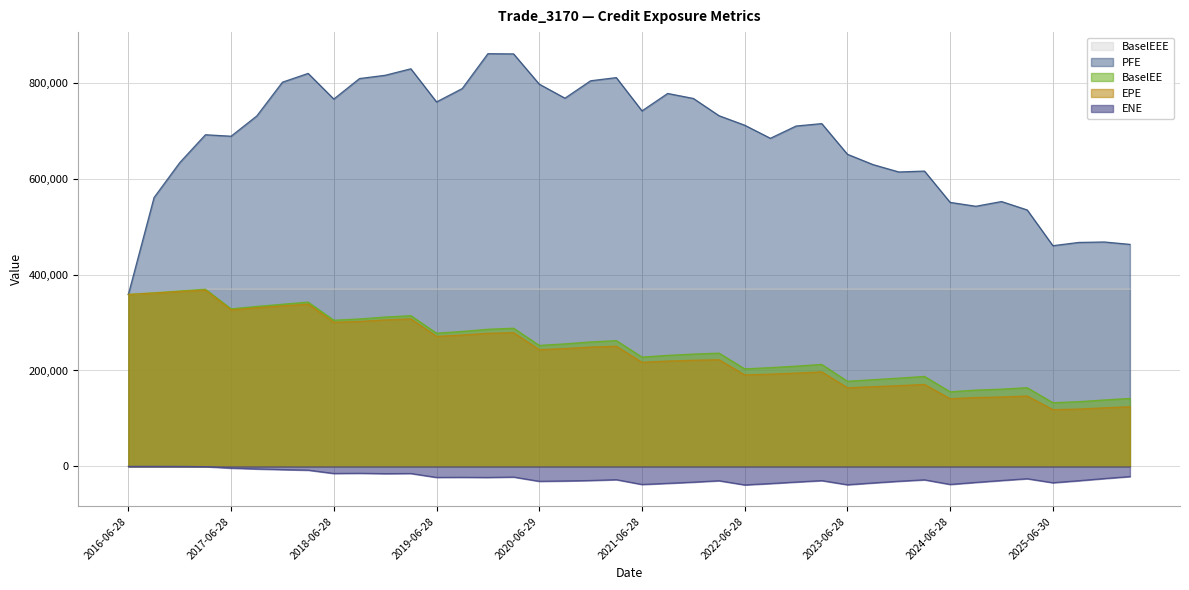

True or false: BaselEEE and ENE cross at least once.

False